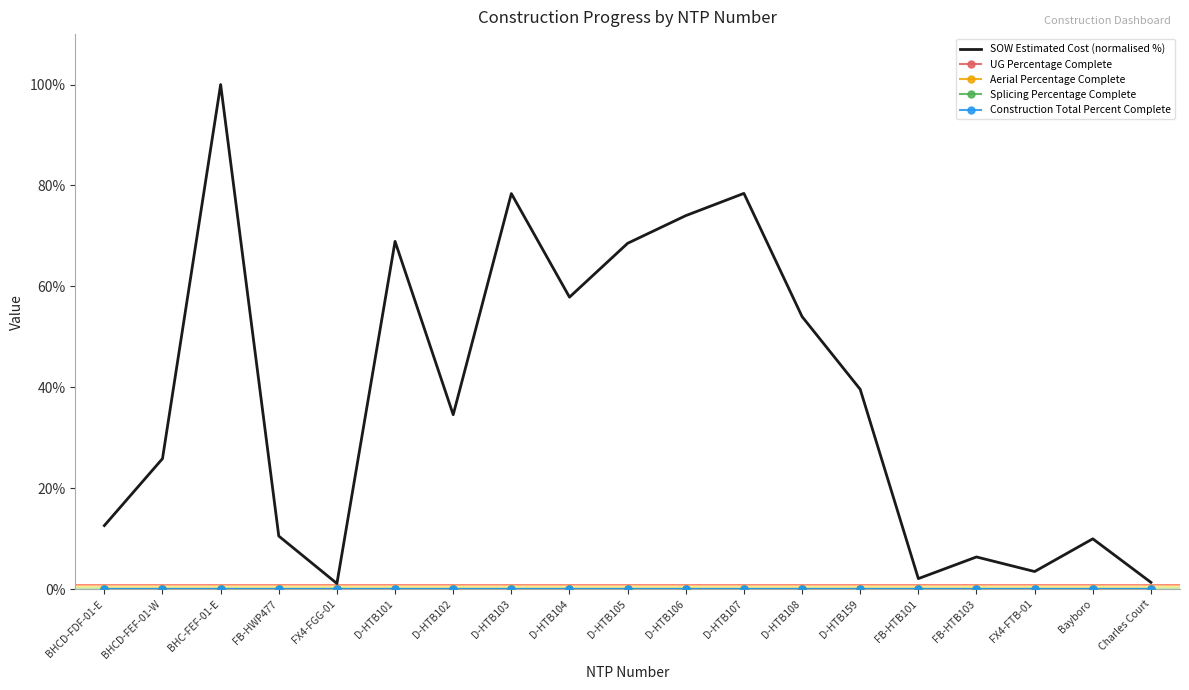

At which category does the chart reach its peak across all series?

BHC-FEF-01-E